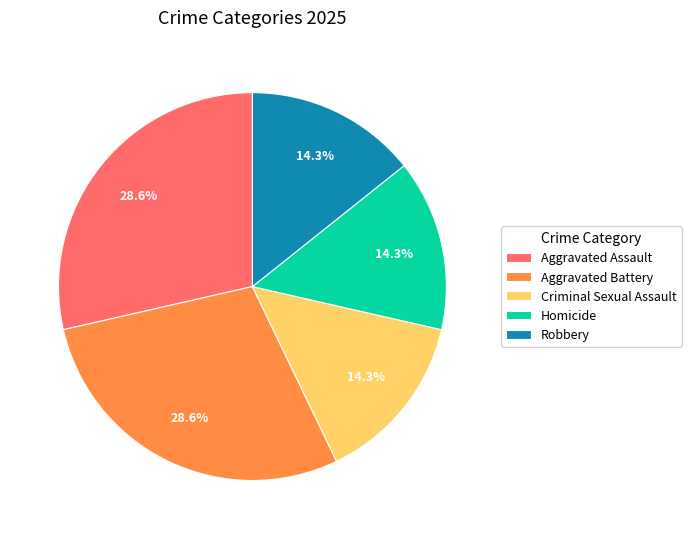

How many slices are in this pie chart?

5